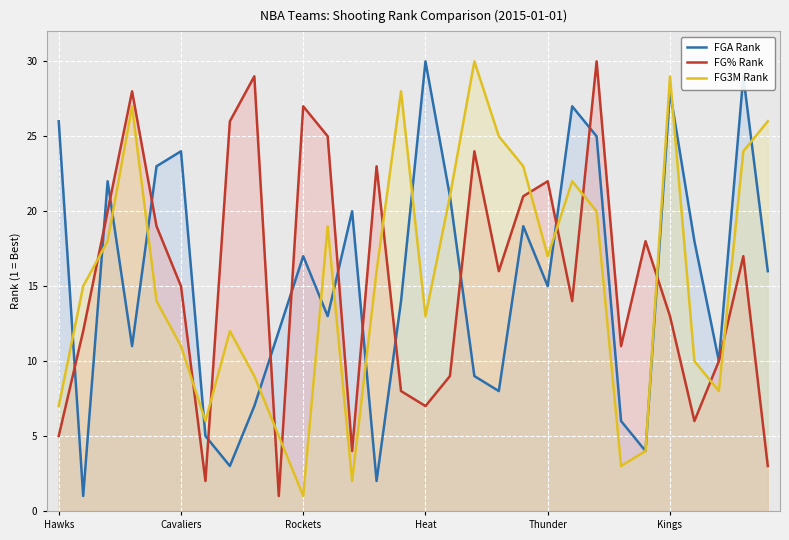

At which label does FGA Rank reach its peak?

Heat